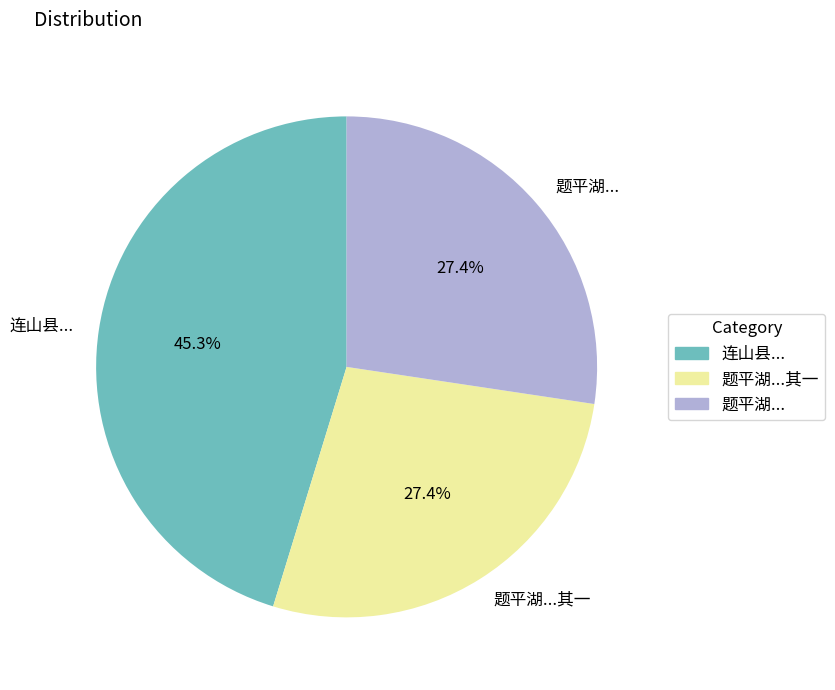

Combined, what portion of the pie is 题平湖...其一 and 连山县...?

72.6%